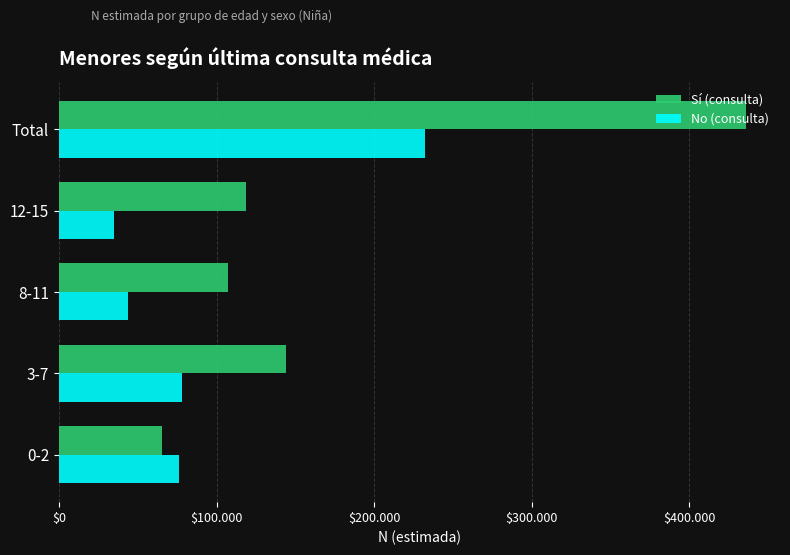

What is the difference between the second highest and second lowest values in the Sí (consulta) series?

36546